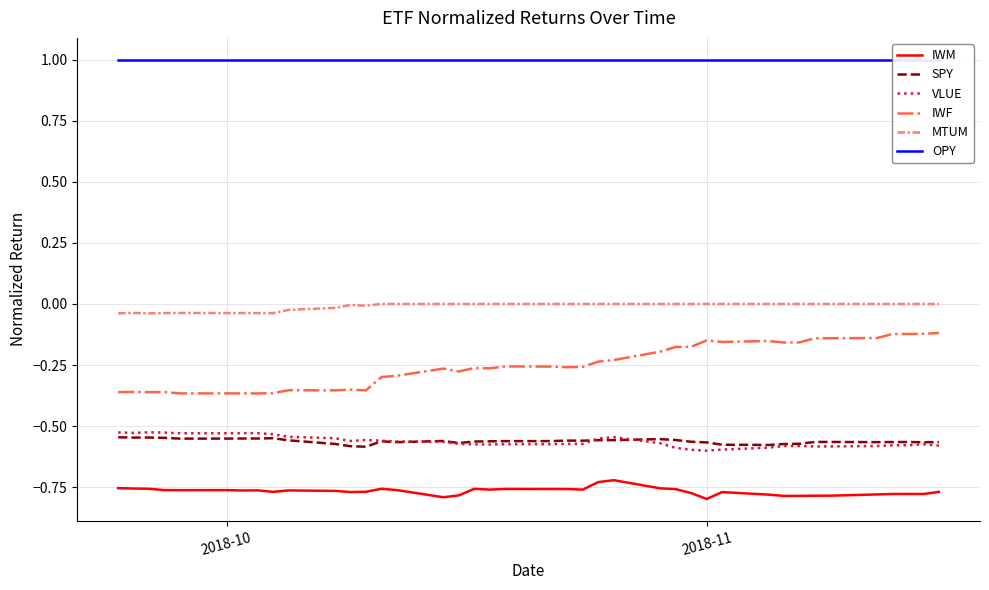

Is it true that IWM equals -1.4 at 2018-11?

False